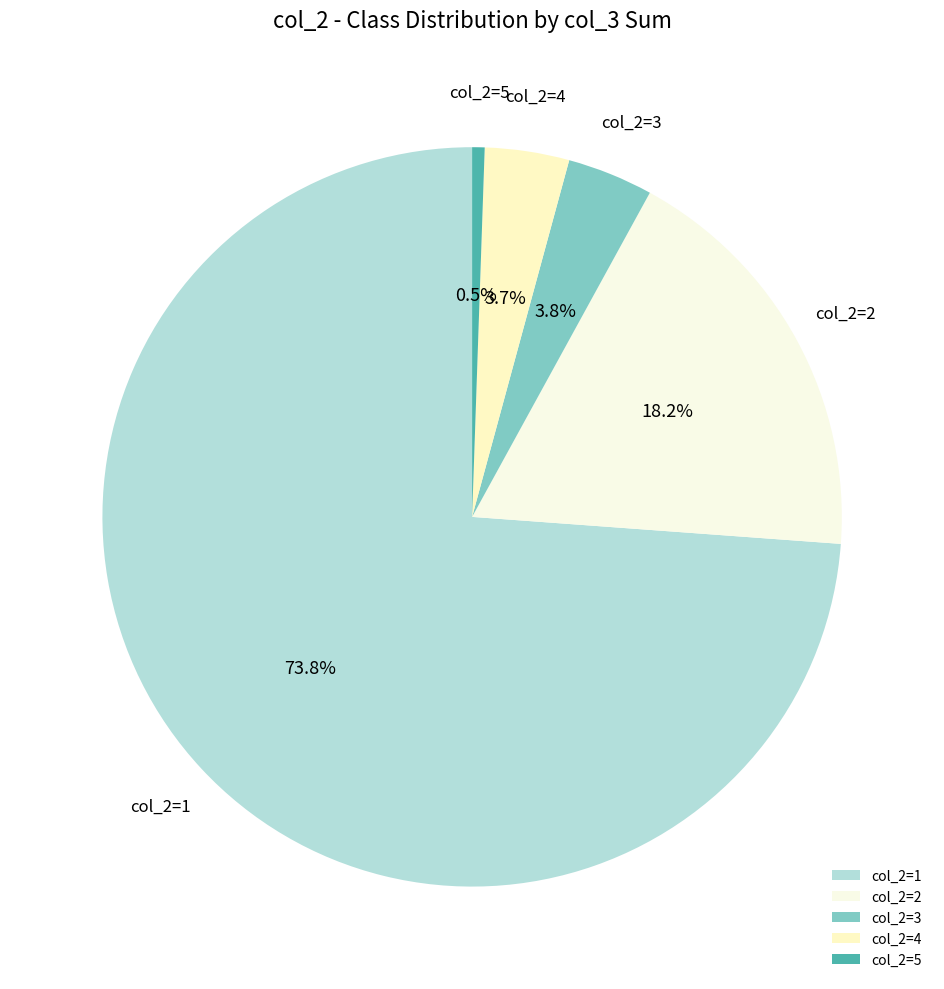

What is the ratio of the value at col_2=4 to the value at col_2=3?

1.0